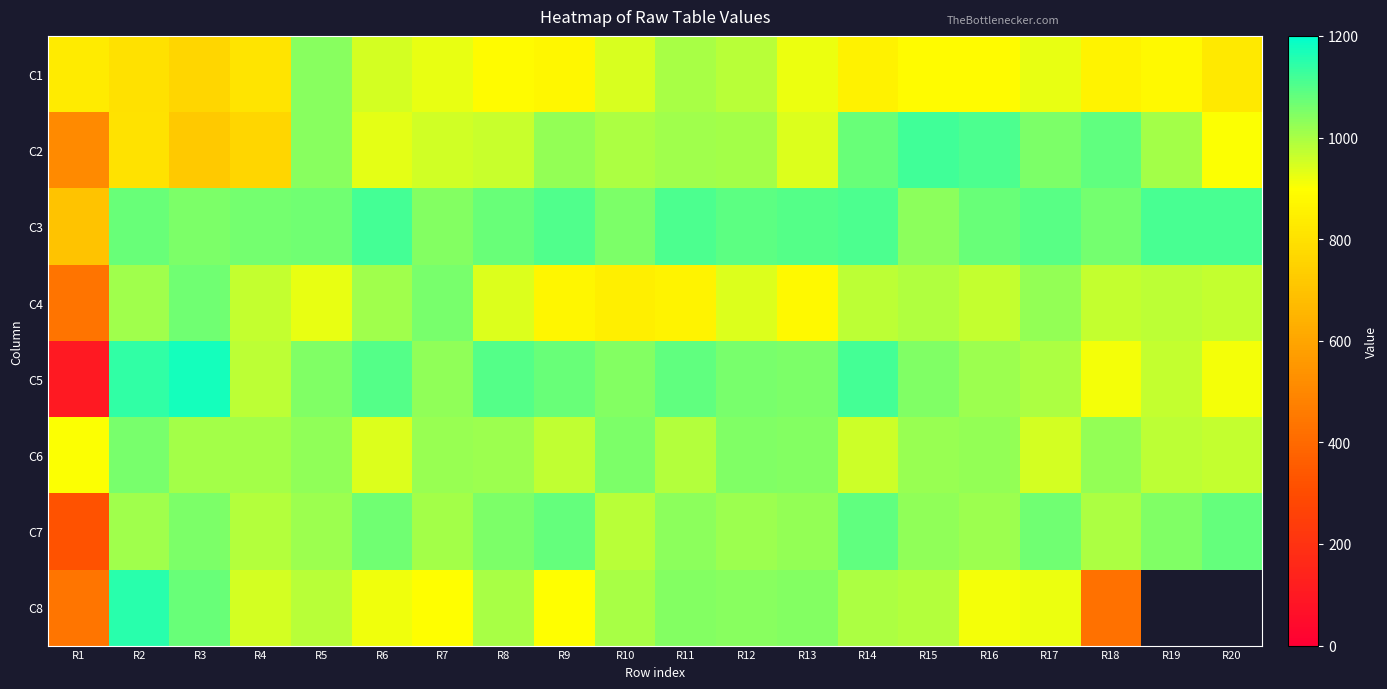

Reading left to right, transcribe all the data shown in this chart.

C1: R1=830	R2=800	R3=764	R4=808	R5=1036	R6=950	R7=926	R8=886	R9=876	R10=944	R11=1002	R12=984	R13=920	R14=854	R15=886	R16=888	R17=924	R18=862	R19=878	R20=826
C2: R1=510	R2=804	R3=720	R4=760	R5=1038	R6=932	R7=952	R8=962	R9=1024	R10=996	R11=1008	R12=1006	R13=940	R14=1076	R15=1122	R16=1108	R17=1052	R18=1086	R19=1004	R20=900
C3: R1=700	R2=1078	R3=1050	R4=1060	R5=1066	R6=1120	R7=1044	R8=1074	R9=1102	R10=1050	R11=1108	R12=1088	R13=1098	R14=1108	R15=1034	R16=1076	R17=1094	R18=1064	R19=1112	R20=1112
C4: R1=432	R2=1012	R3=1068	R4=966	R5=924	R6=1008	R7=1056	R8=938	R9=870	R10=848	R11=860	R12=942	R13=878	R14=978	R15=990	R16=966	R17=1024	R18=968	R19=976	R20=970
C5: R1=100	R2=1142	R3=1172	R4=976	R5=1048	R6=1098	R7=1028	R8=1100	R9=1074	R10=1042	R11=1086	R12=1058	R13=1052	R14=1120	R15=1046	R16=1016	R17=998	R18=914	R19=966	R20=910
C6: R1=904	R2=1056	R3=1004	R4=1006	R5=1030	R6=942	R7=1020	R8=1014	R9=972	R10=1052	R11=988	R12=1046	R13=1044	R14=960	R15=1018	R16=1024	R17=948	R18=1024	R19=978	R20=970
C7: R1=320	R2=1008	R3=1050	R4=988	R5=1016	R6=1066	R7=1006	R8=1052	R9=1082	R10=982	R11=1034	R12=1014	R13=1024	R14=1084	R15=1028	R16=1016	R17=1066	R18=998	R19=1046	R20=1080
C8: R1=440	R2=1152	R3=1074	R4=950	R5=984	R6=916	R7=898	R8=1000	R9=896	R10=1000	R11=1042	R12=1040	R13=1042	R14=996	R15=986	R16=910	R17=920	R18=426	R19=0	R20=0